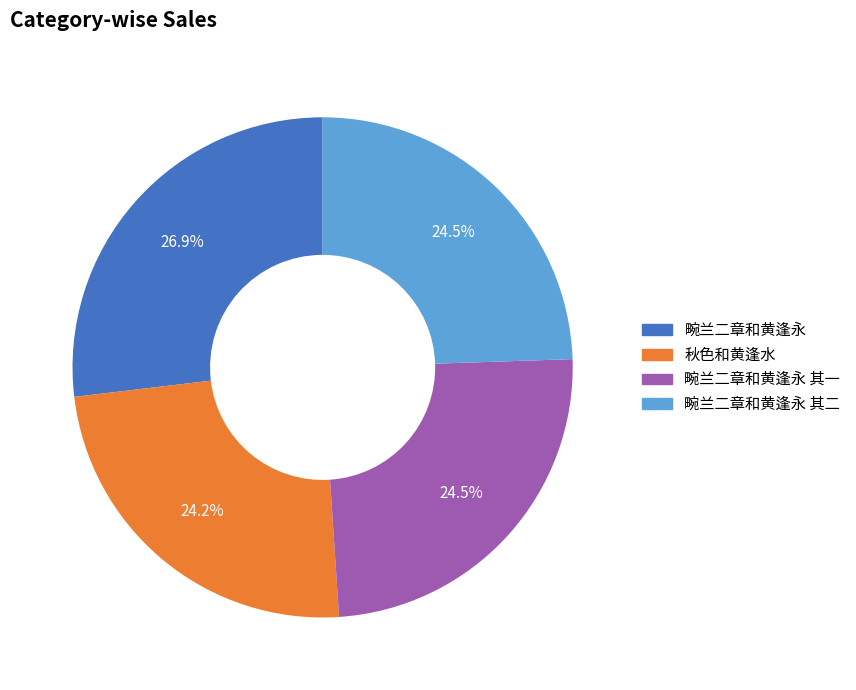

What percentage is the 畹兰二章和黄逢永 slice, to the nearest percent?

27%